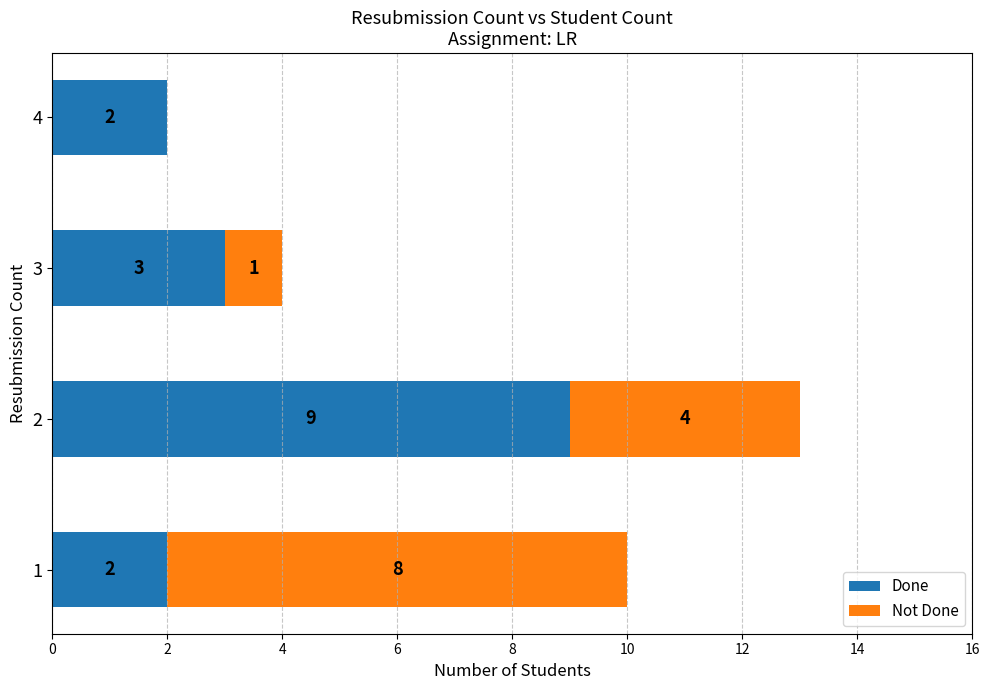

True or false: Done has a value of 5 at 2.

False